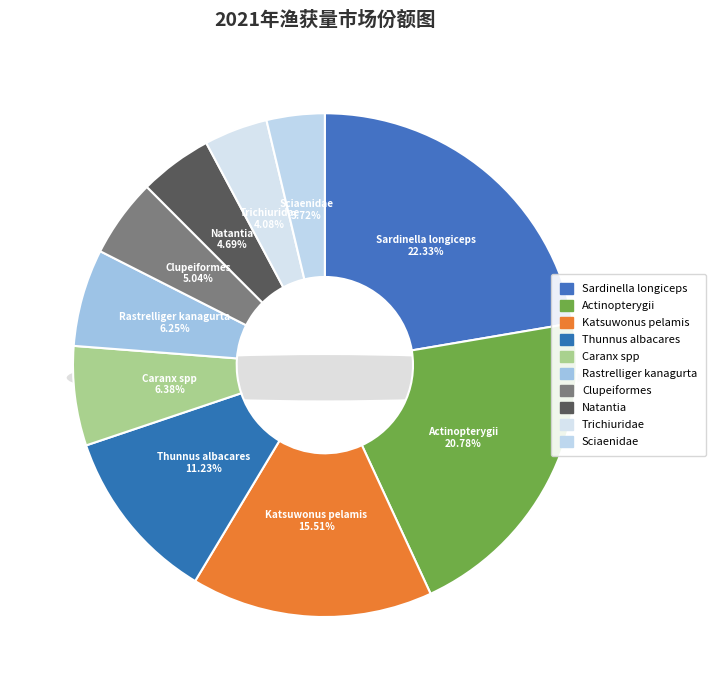

The Thunnus albacares slice represents 22% of the pie. True or false?

False